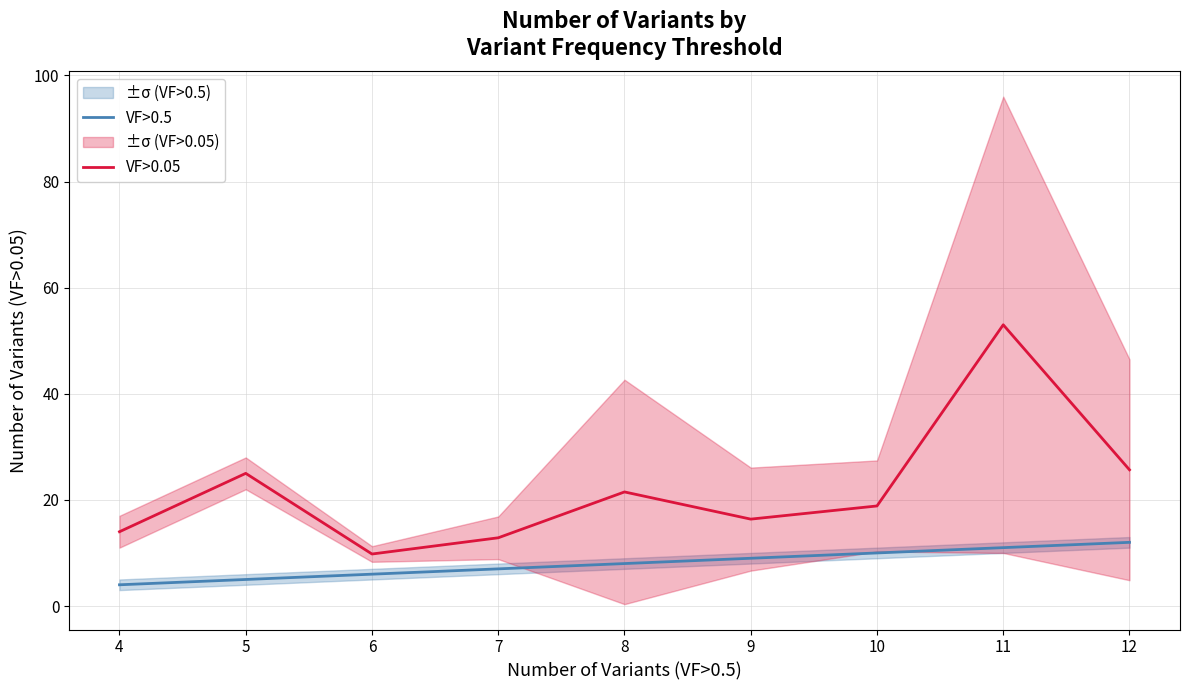

Is it true that VF>0.5 equals 10.0 at 10?

True